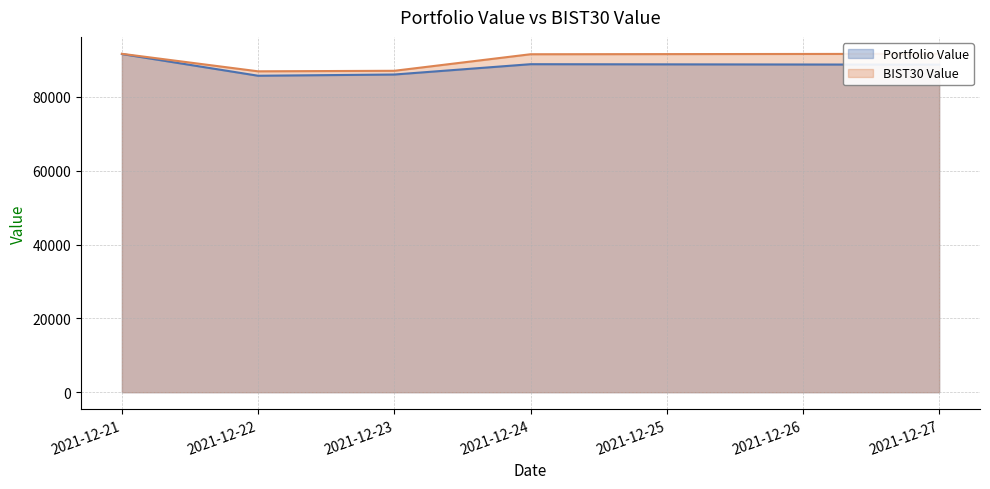

Which series has the largest total across all categories?

BIST30 Value